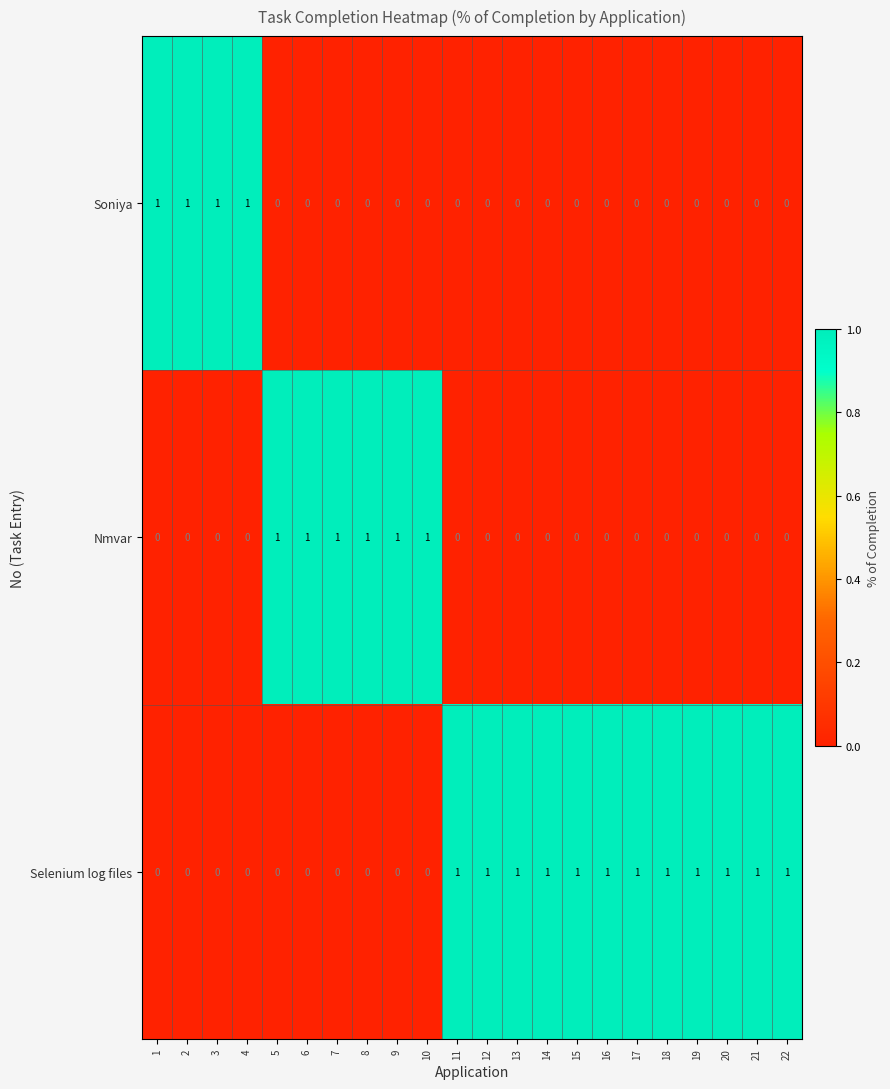

List the series in order of their overall mean, lowest first.

Soniya, Nmvar, Selenium log files